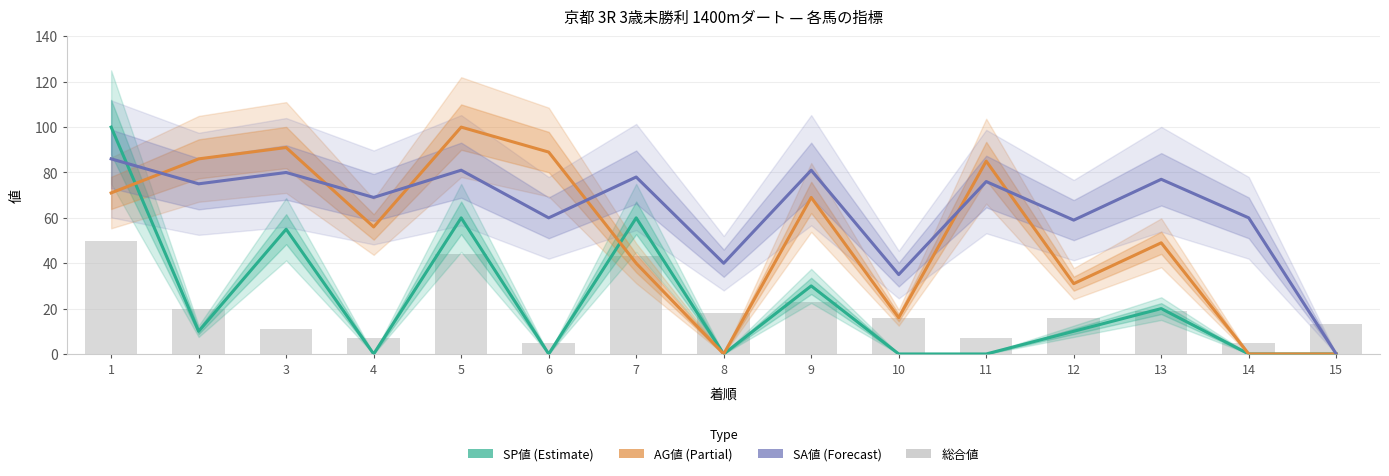

How many groups of bars are there?

15